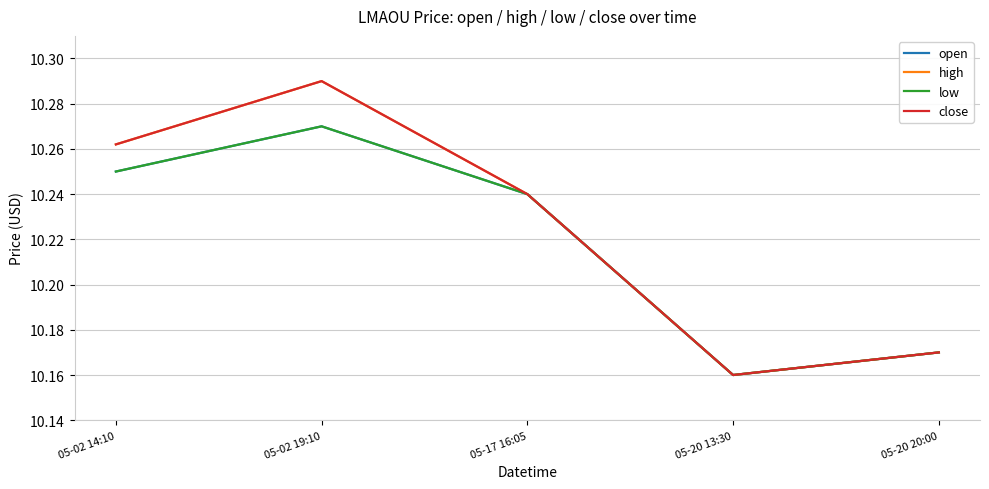

True or false: low and close intersect in this chart.

False